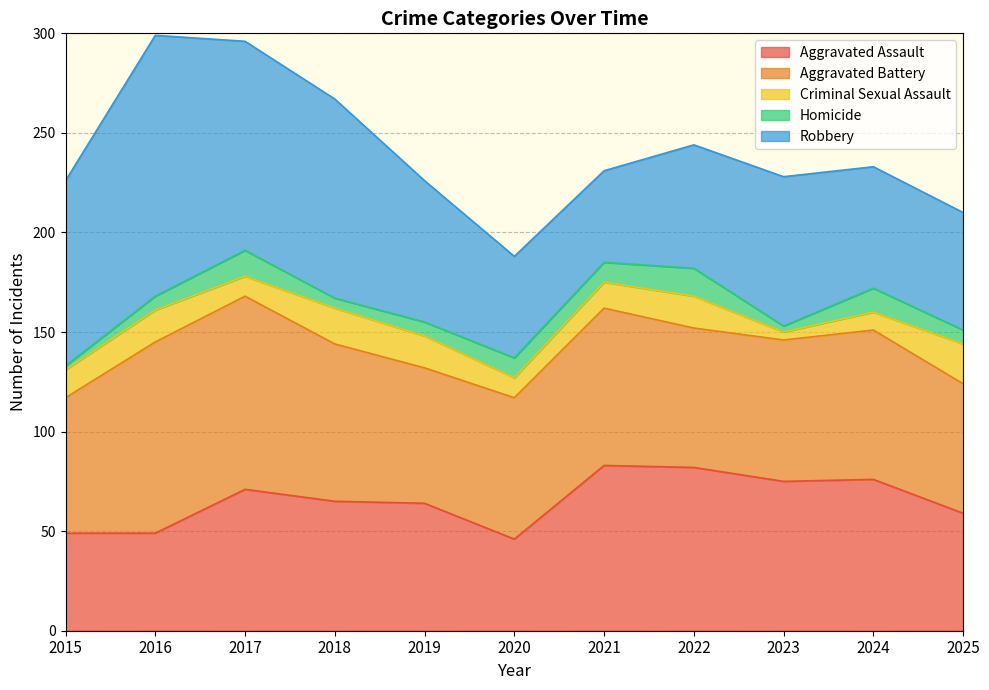

What is the difference between the Robbery values at 2018 and 2019?

29